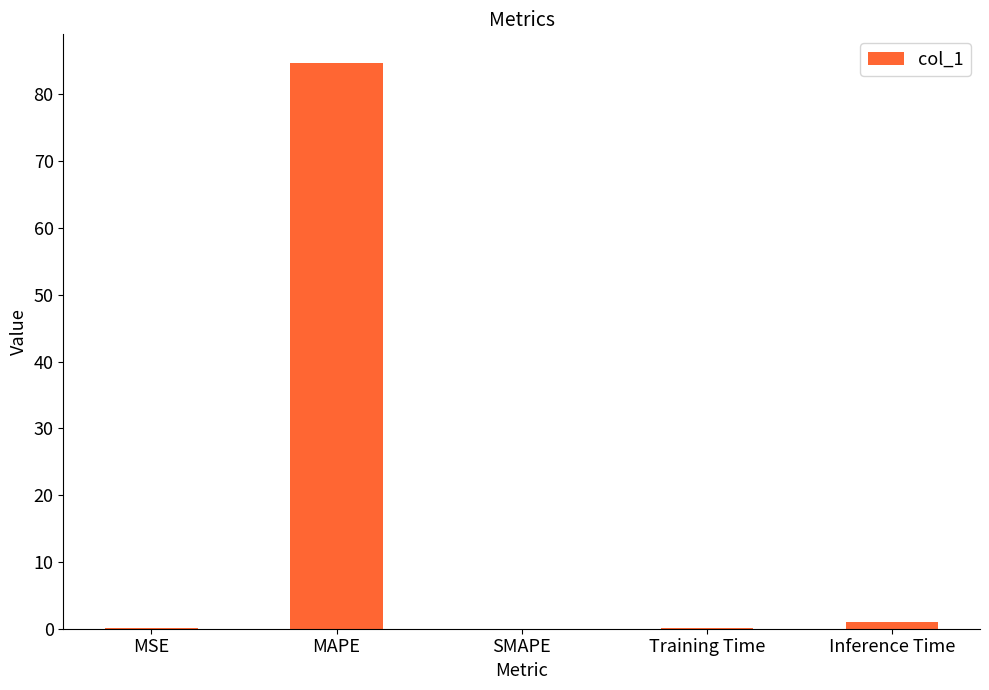

What is the greatest value displayed?

84.8